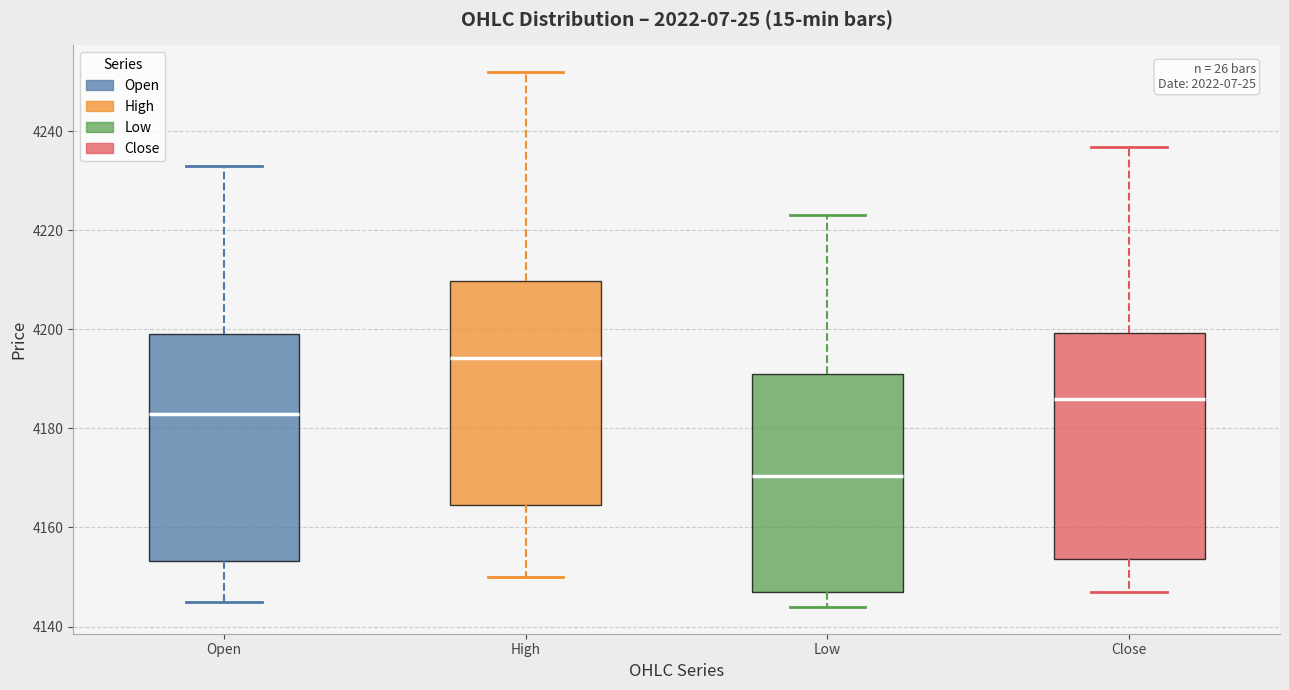

Reading left to right, transcribe this box plot: for each box, give where its median line is, the range the box spans, and where its two whiskers end, as read against the y-axis. The values are not printed on the chart, so give them approximately, as read against the axis.

Open: median 4182, box 4154 to 4200, whiskers 4146 to 4234
High: median 4194, box 4164 to 4210, whiskers 4150 to 4252
Low: median 4170, box 4148 to 4192, whiskers 4144 to 4224
Close: median 4186, box 4154 to 4200, whiskers 4148 to 4236